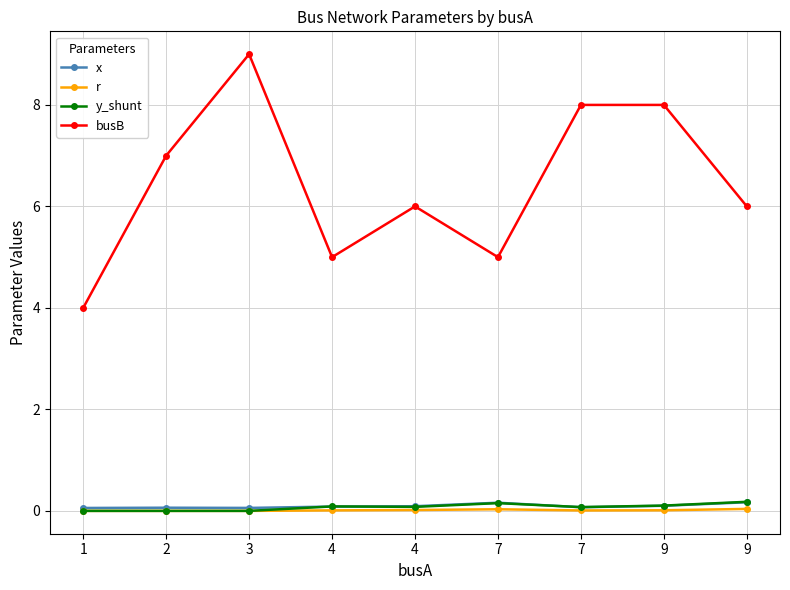

At which label is x closest to 0?

1